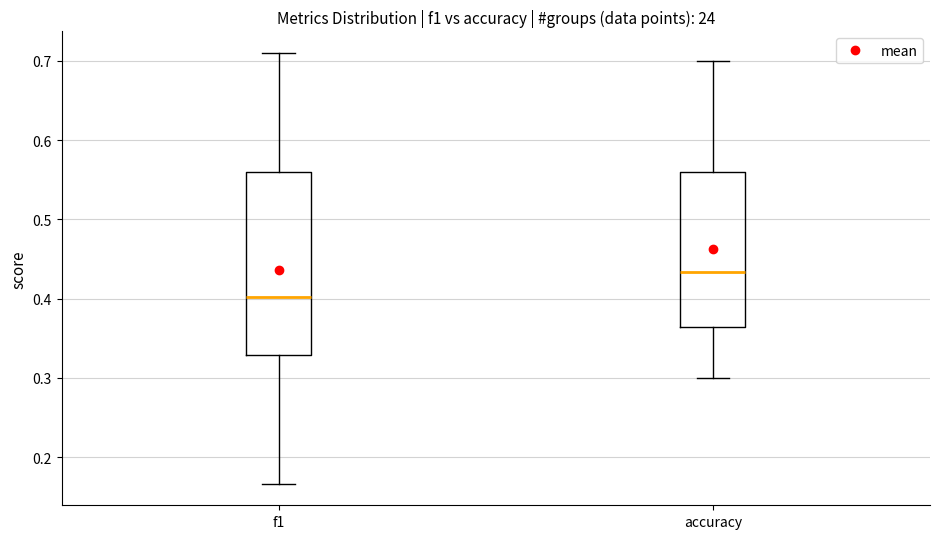

Reading left to right, read every box against the y-axis: the position of its median line, the range the box covers, and the ends of its whiskers. The values are not printed on the chart, so give them approximately, as read against the axis.

f1: median 0.40, box 0.33 to 0.56, whiskers 0.17 to 0.71
accuracy: median 0.43, box 0.36 to 0.56, whiskers 0.30 to 0.70